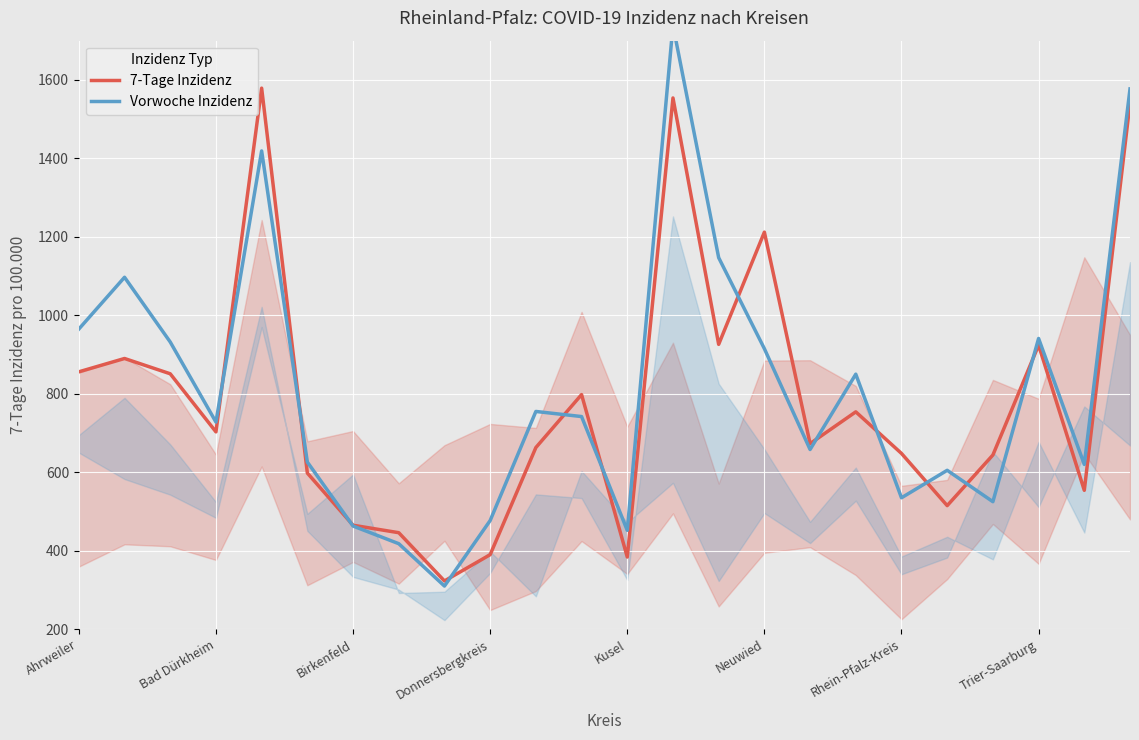

Is it true that 7-Tage Inzidenz equals 263 at Rhein-Pfalz-Kreis?

False